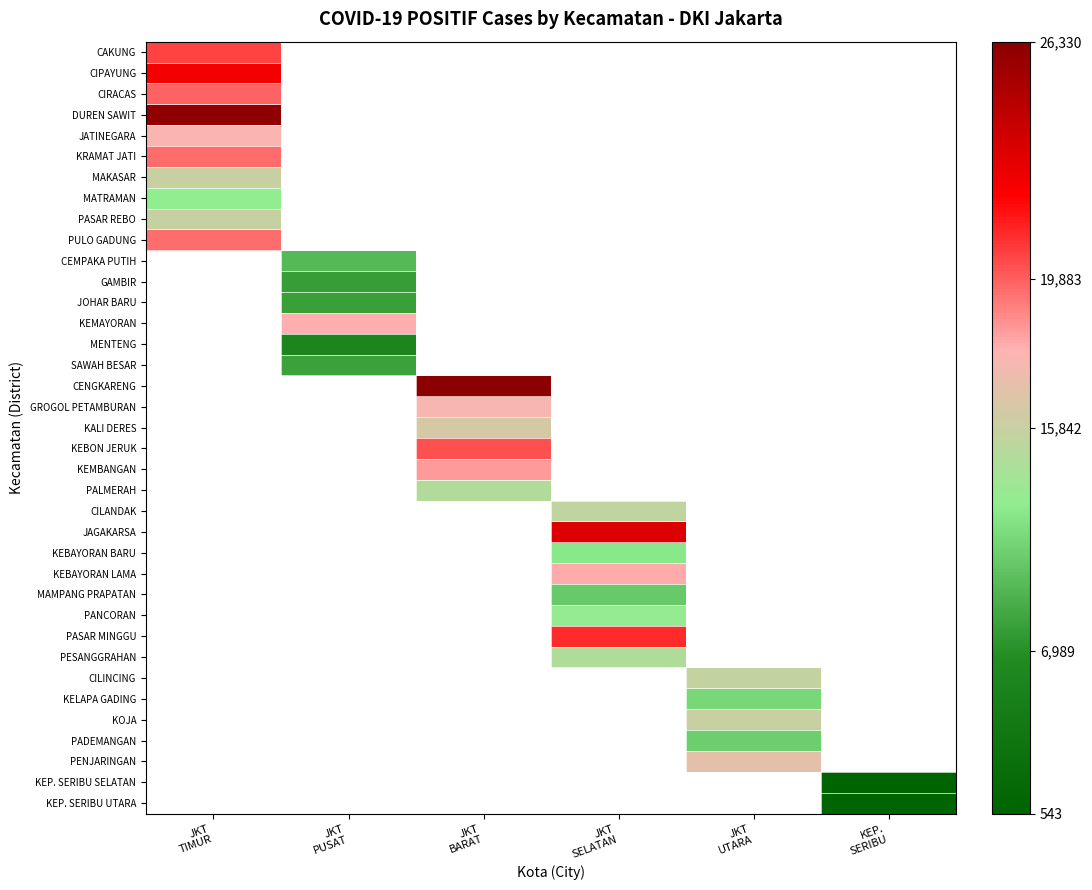

Between JKT
SELATAN and JKT
UTARA, which is larger?

JKT
UTARA